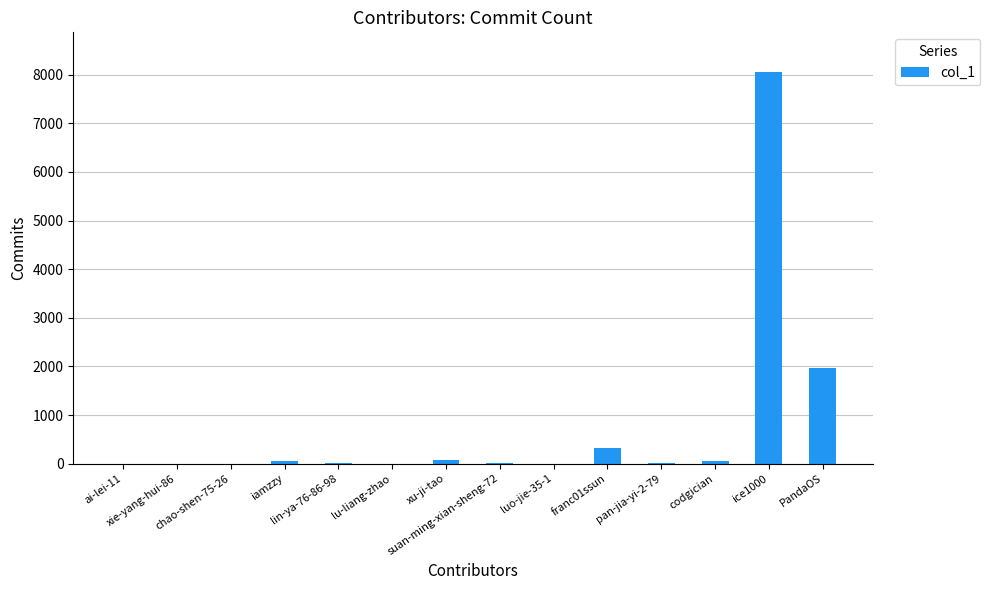

What is the greatest value displayed?

8065